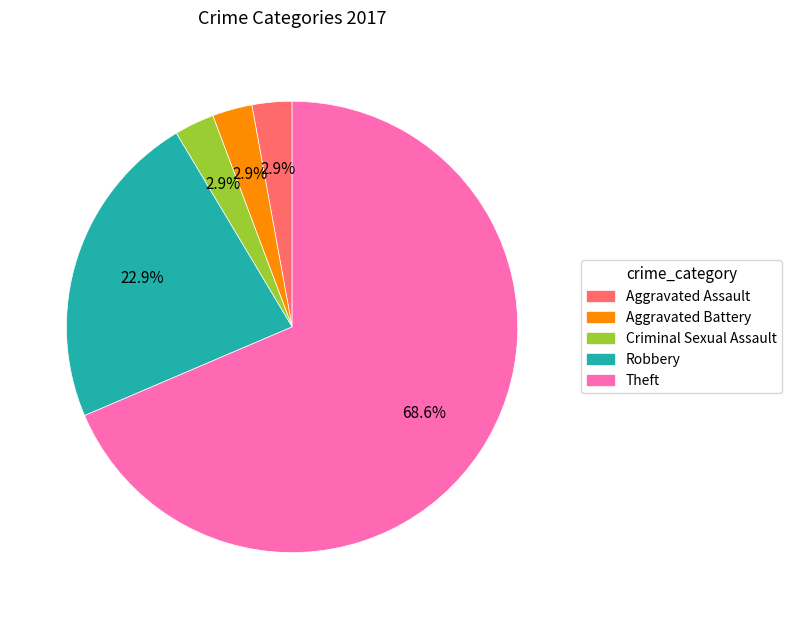

To the nearest percent, what is the difference between the Robbery and Criminal Sexual Assault slice percentages?

20%